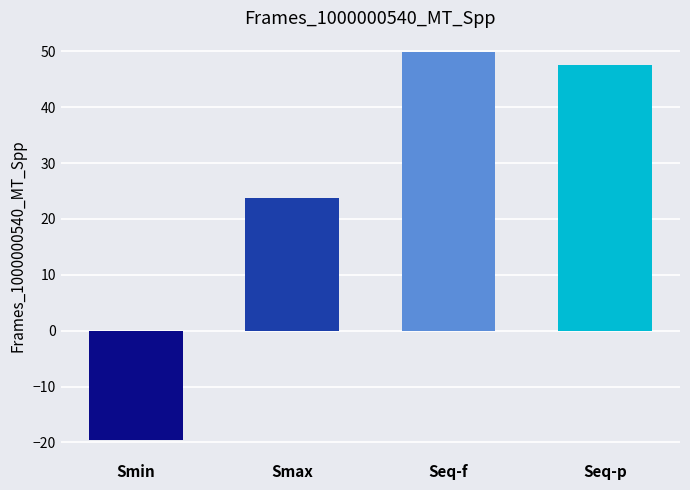

Which label corresponds to the smallest value in the chart?

Smin